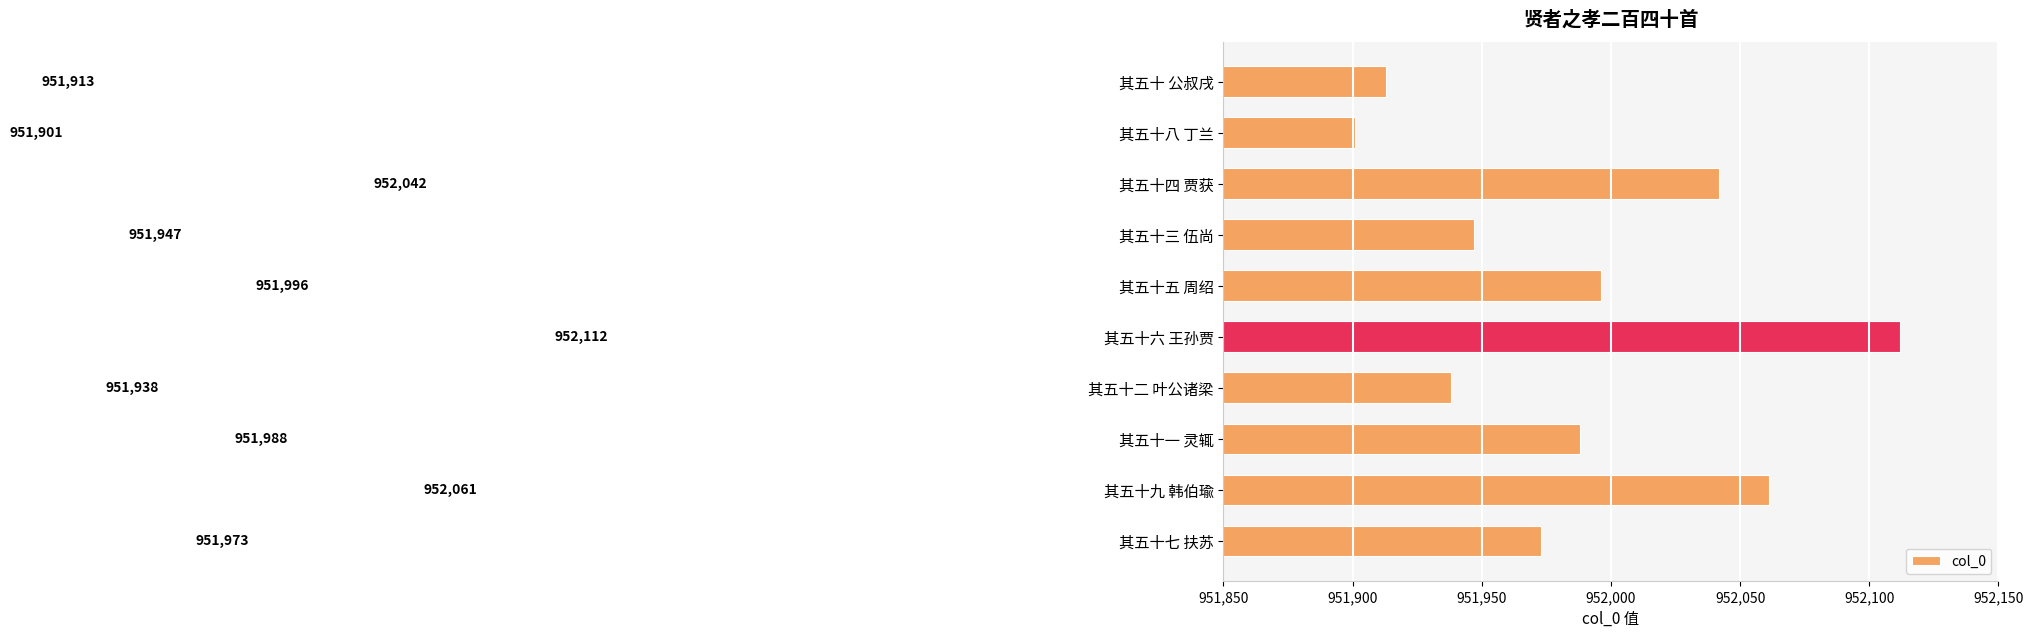

At which label is the value closest to 952006?

其五十五 周绍